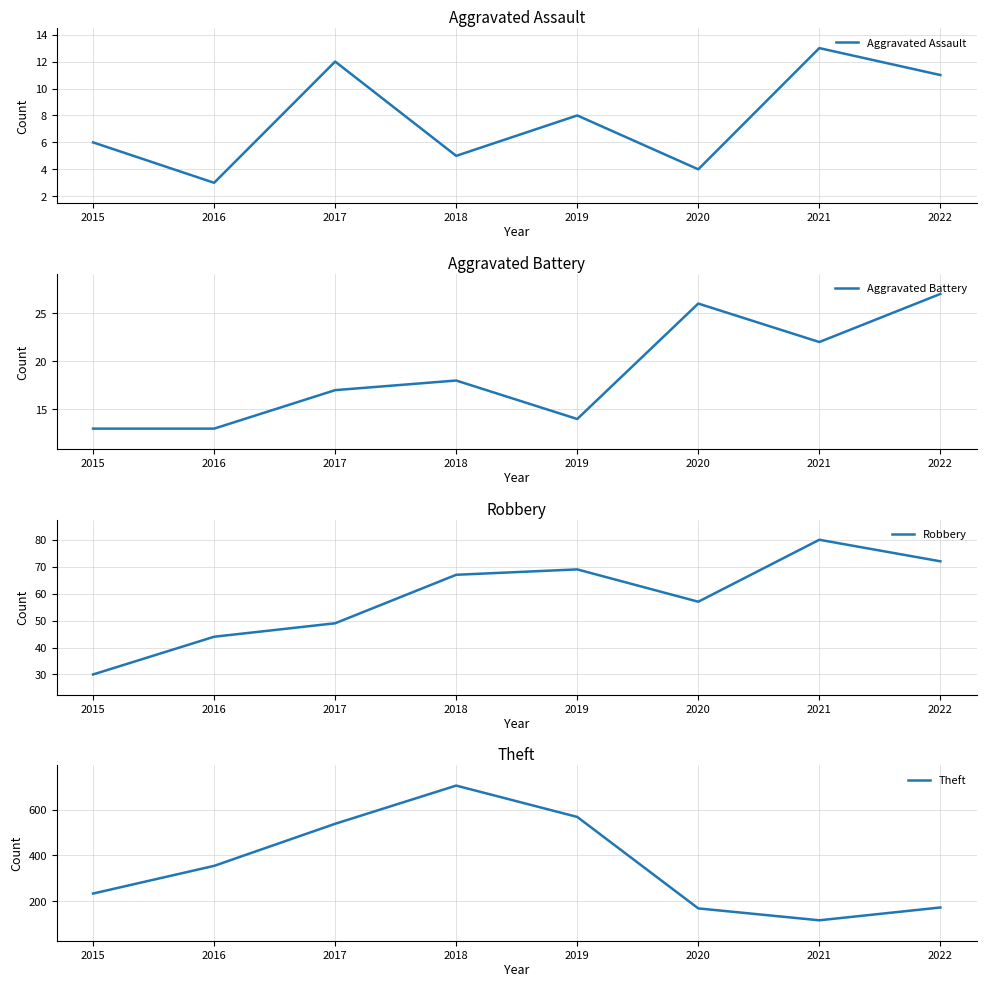

What is the average value of the Aggravated Assault series?

8